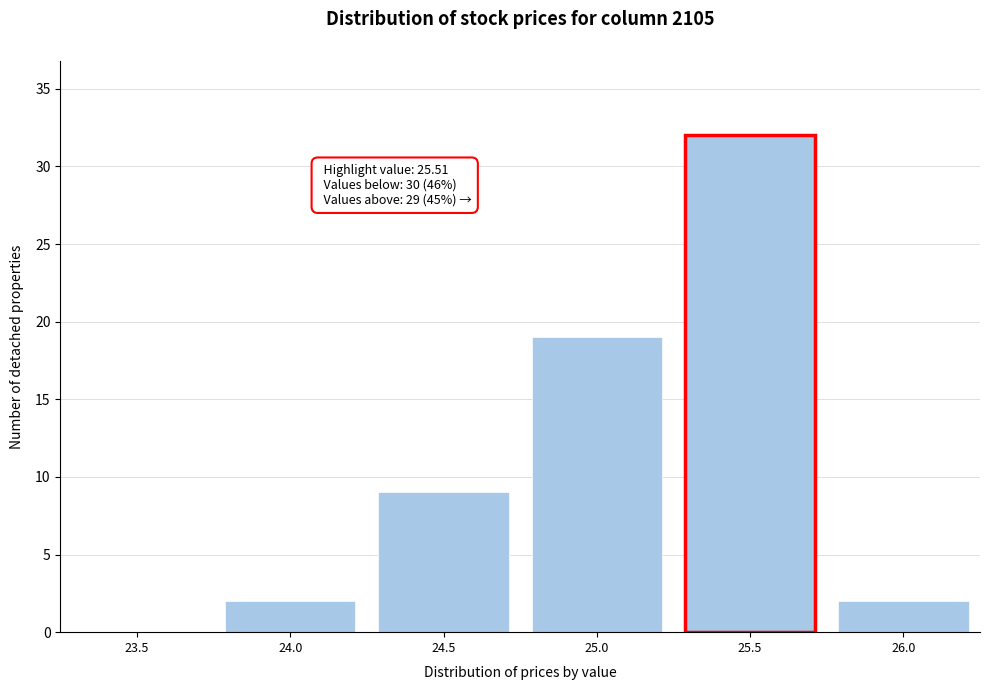

Reading right to left, transcribe all the data shown in this chart.

26.0=2	25.5=32	25.0=19	24.5=9	24.0=2	23.5=0